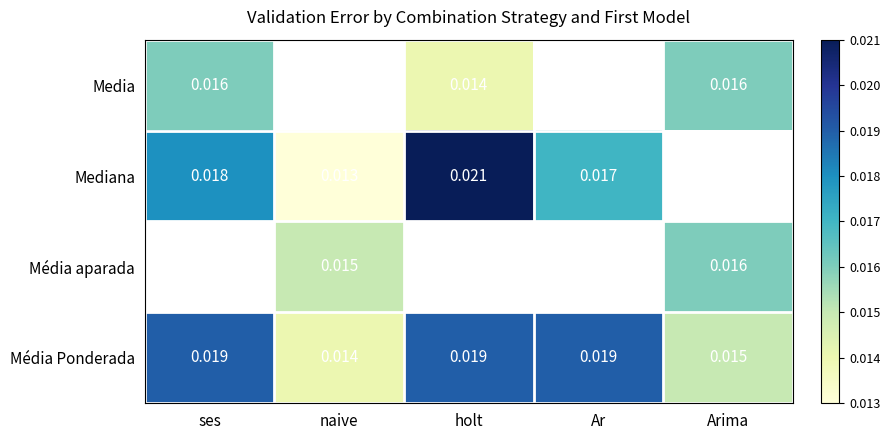

List the series in order of their overall mean, lowest first.

Media, Mediana, Média aparada, Média Ponderada